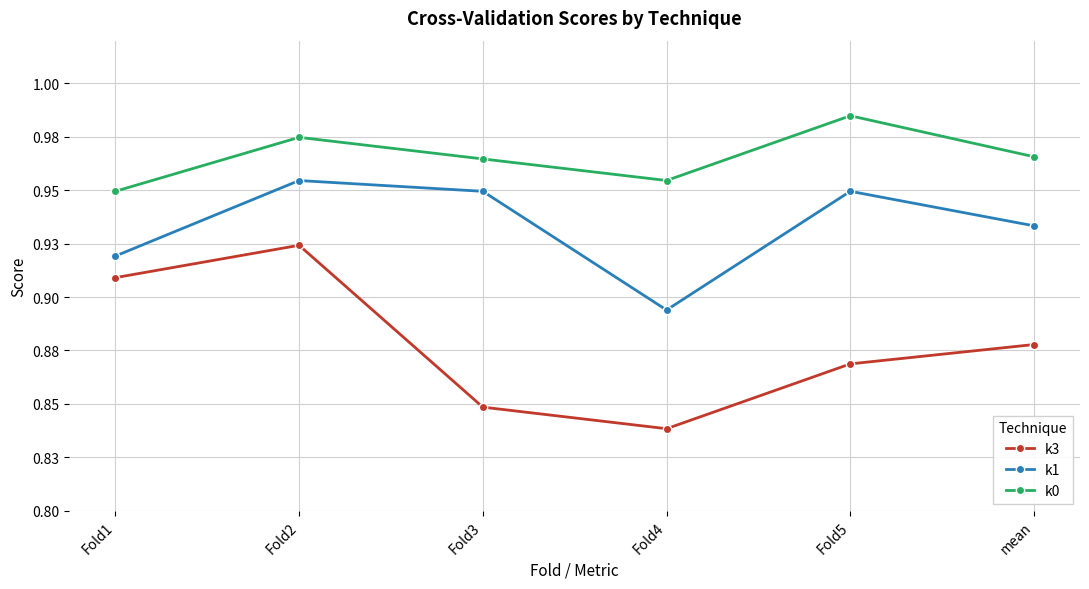

Reading right to left, extract all data points from this chart.

k3: 0.9	0.9	0.8	0.8	0.9	0.9
k1: 0.9	0.9	0.9	0.9	1.0	0.9
k0: 1.0	1.0	1.0	1.0	1.0	0.9